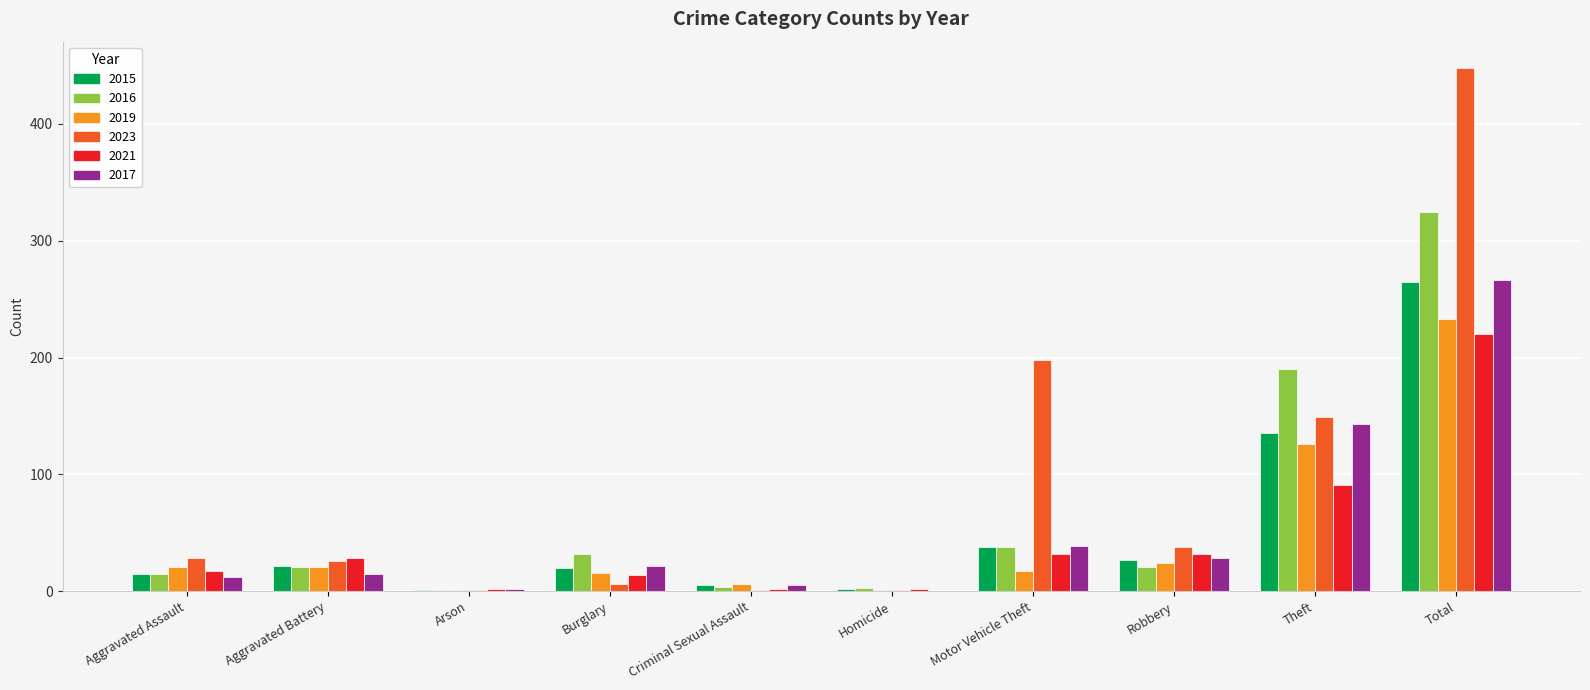

At which category is the sum across all series the highest?

Total